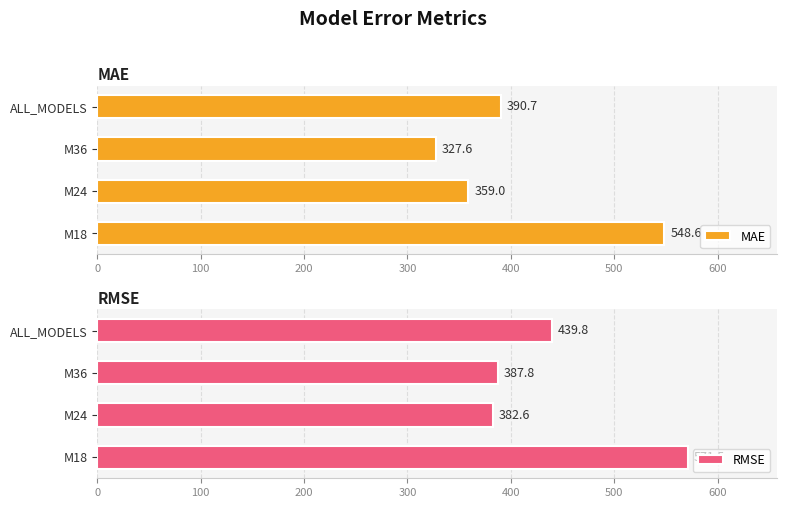

Which series has the largest range (max minus min)?

MAE